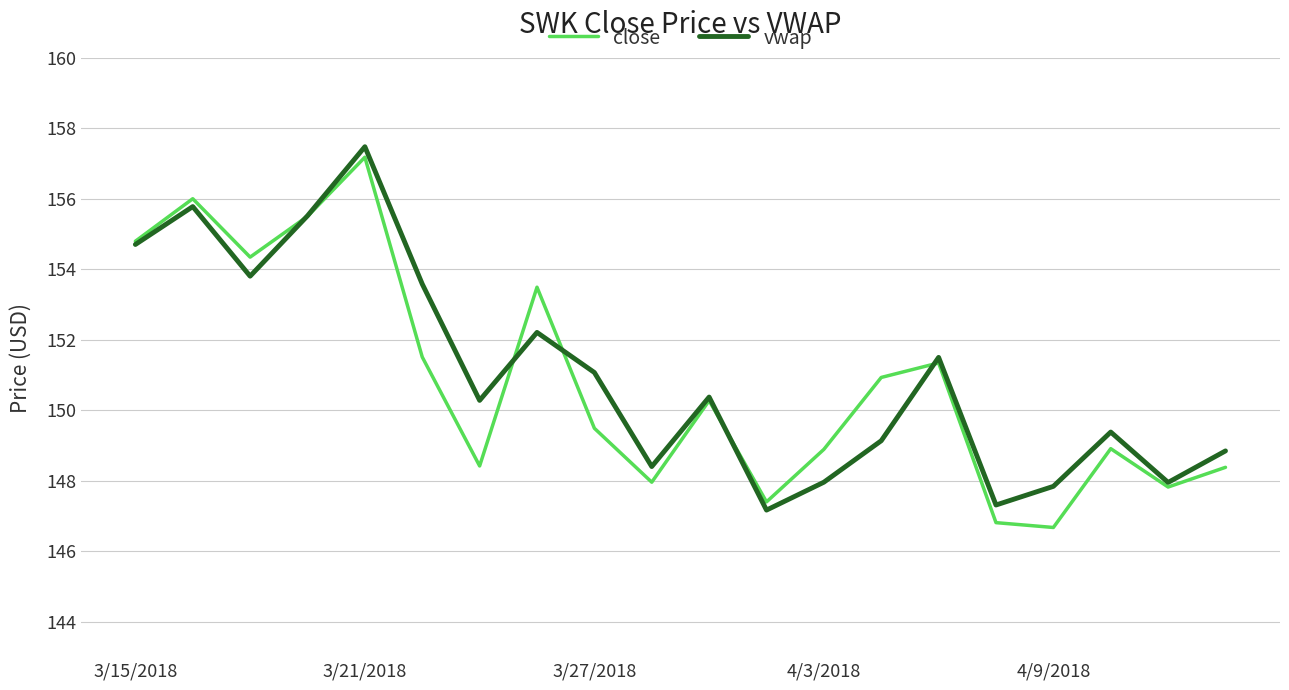

List the series in order of their overall mean, lowest first.

close, vwap